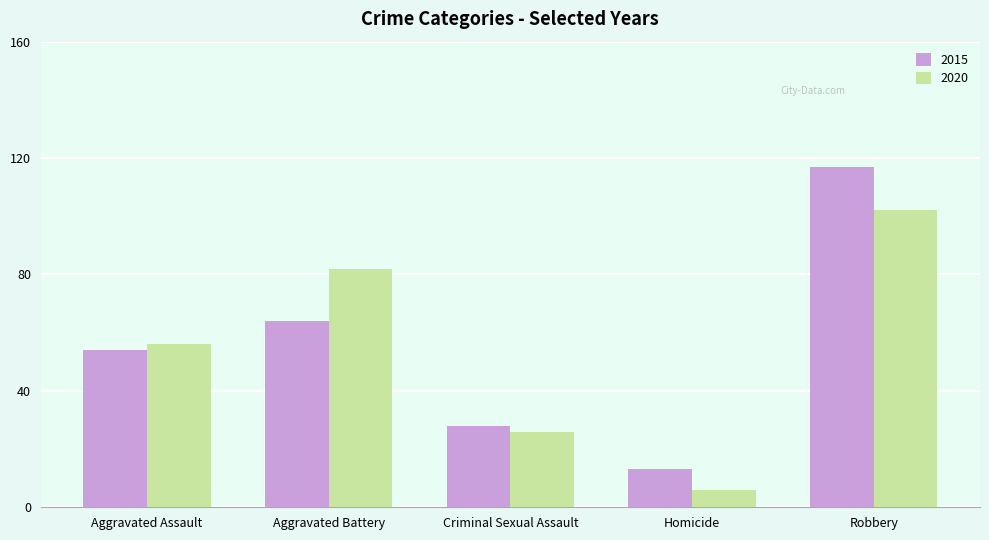

Which category has the highest value across all series?

Robbery